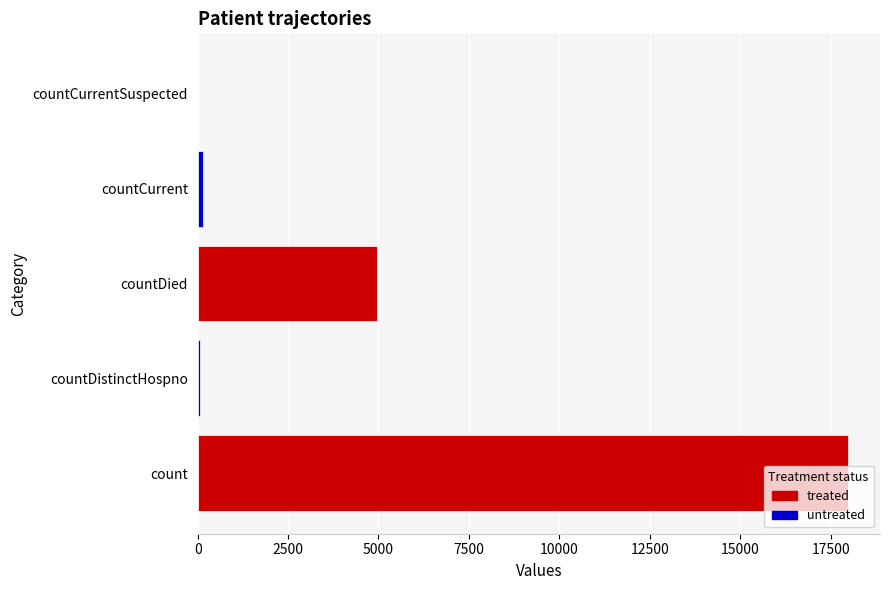

The chart shows a value of 8008 at countDied. True or false?

False